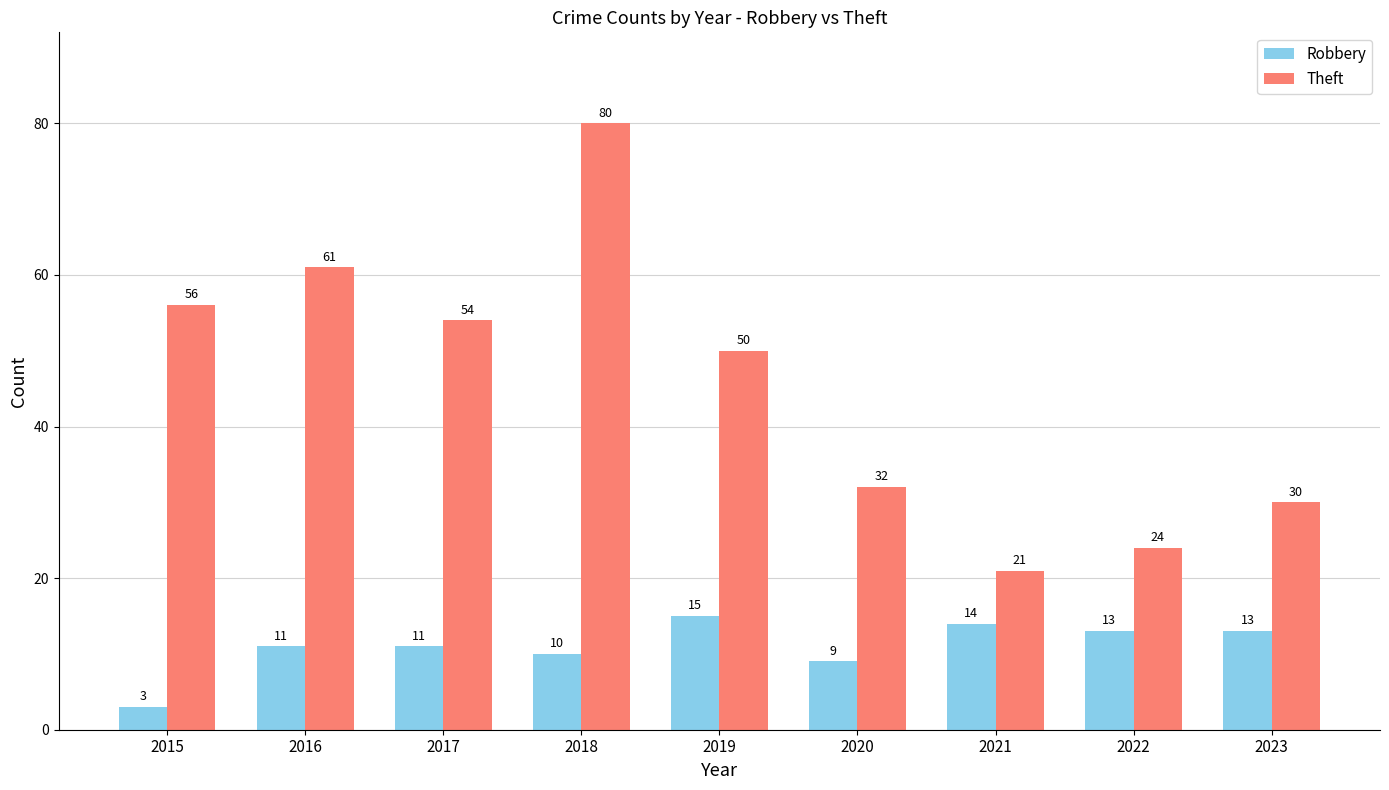

Which label corresponds to the largest value in the chart?

2018